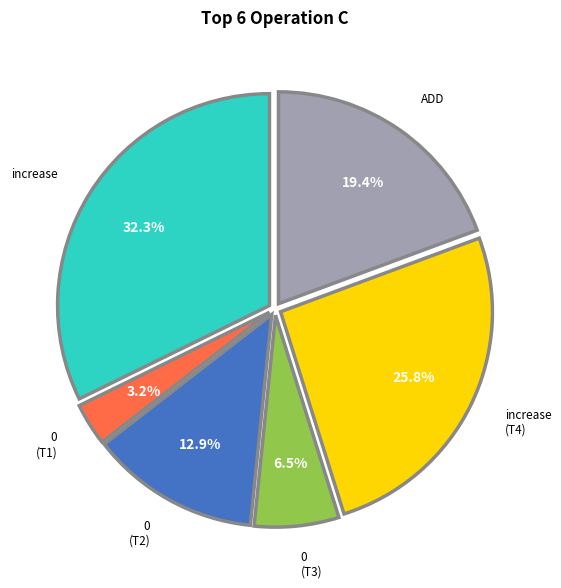

Is there a majority slice in this chart?

No